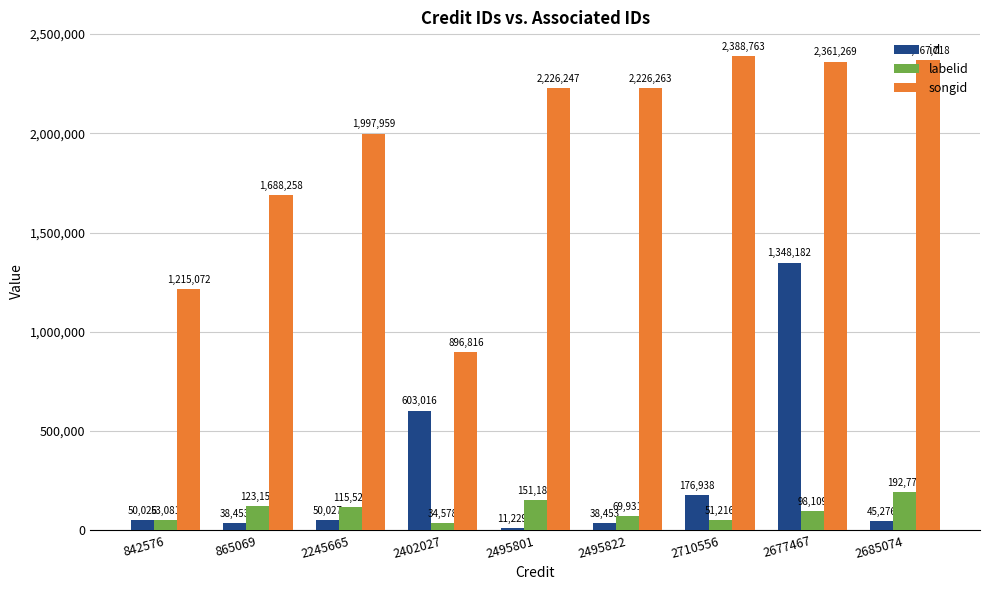

At which category is the sum across all series the highest?

2677467